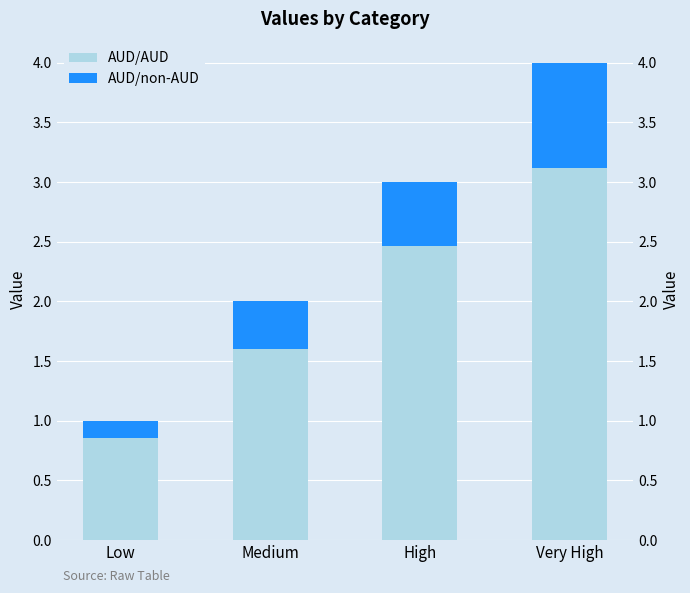

Which category has the highest value across all series?

Very High